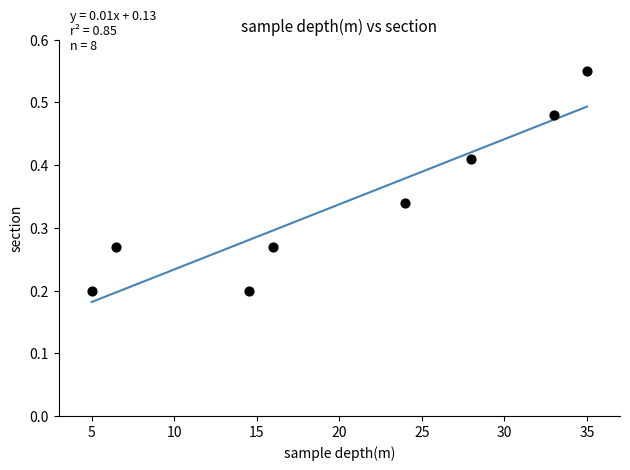

What is the average X value?

20.2